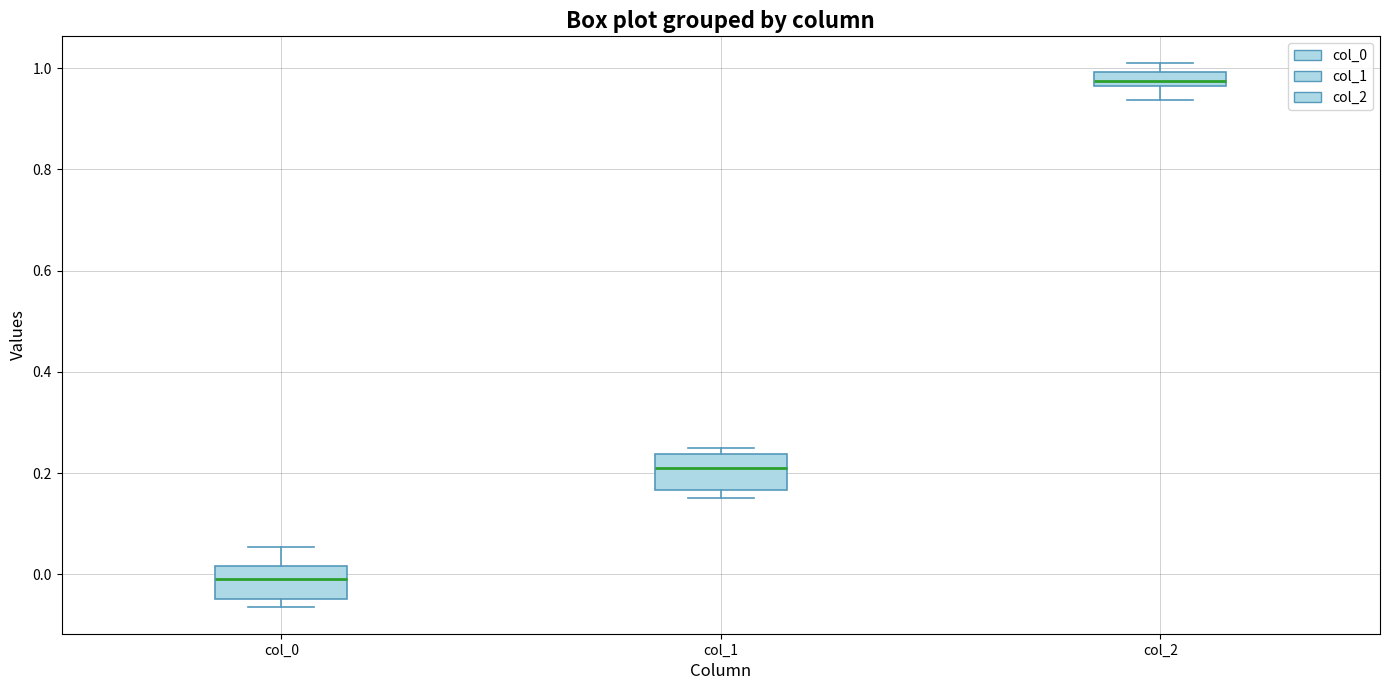

Which box's median line is the highest?

col_2